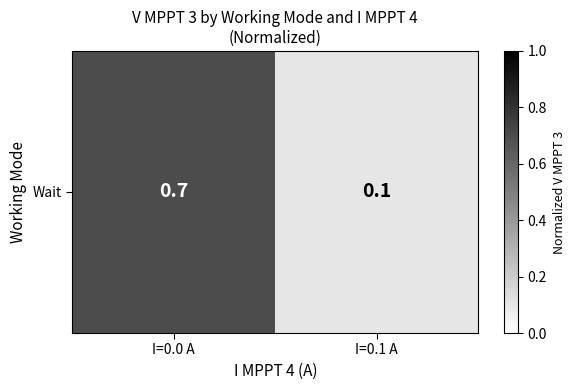

What is the difference between the maximum and minimum values?

0.6